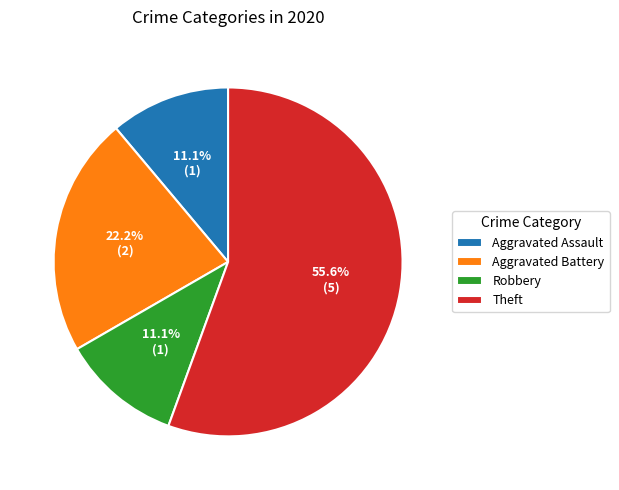

Between Aggravated Battery and Aggravated Assault, which is larger?

Aggravated Battery